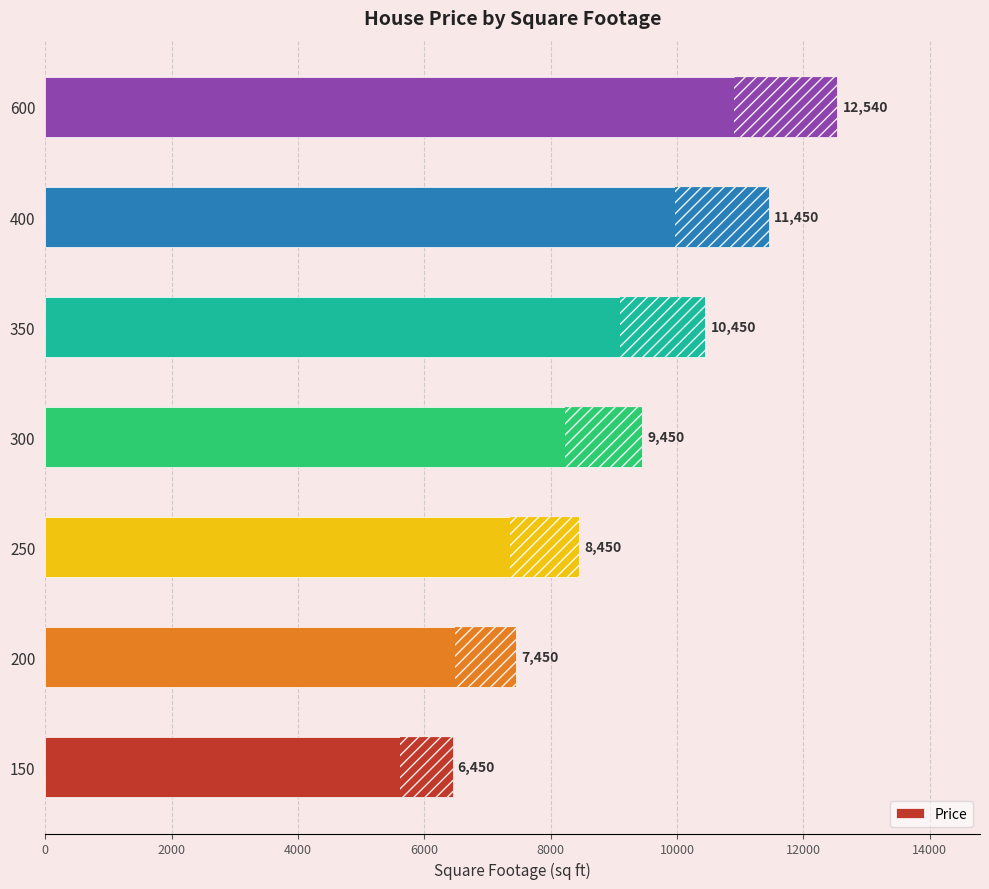

Reading bottom to top, list all the values displayed in this chart.

6450	7450	8450	9450	10450	11450	12540